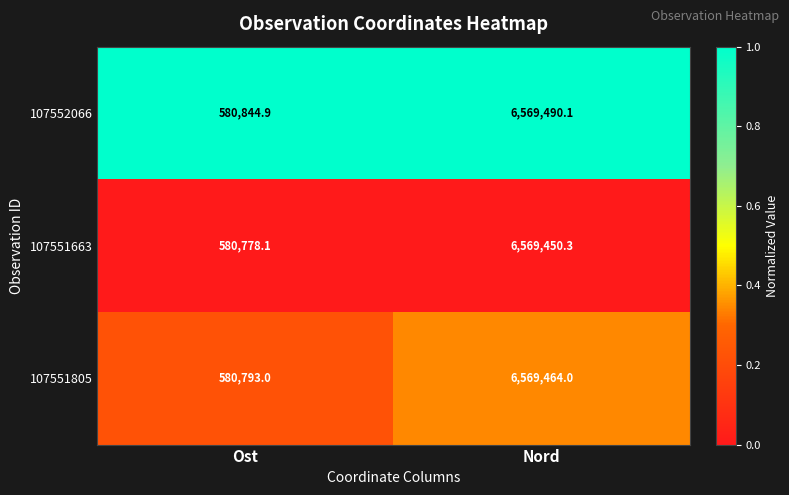

At Nord, list the series in order from largest to smallest.

107552066, 107551805, 107551663